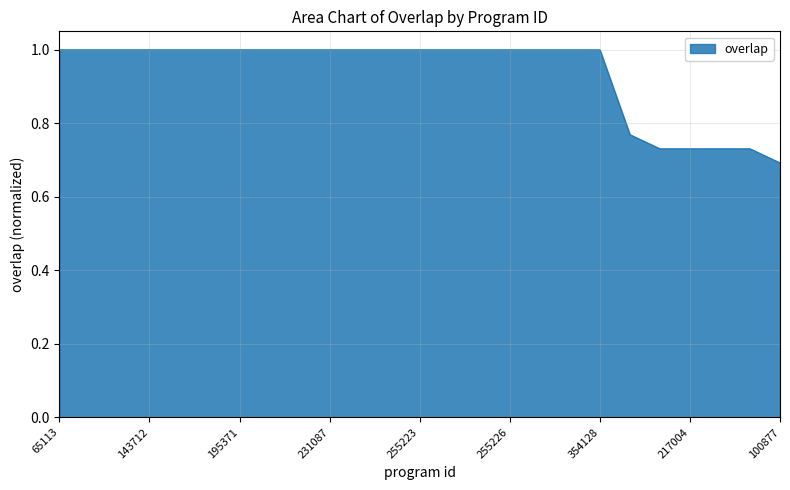

How many lines are shown in the chart?

1